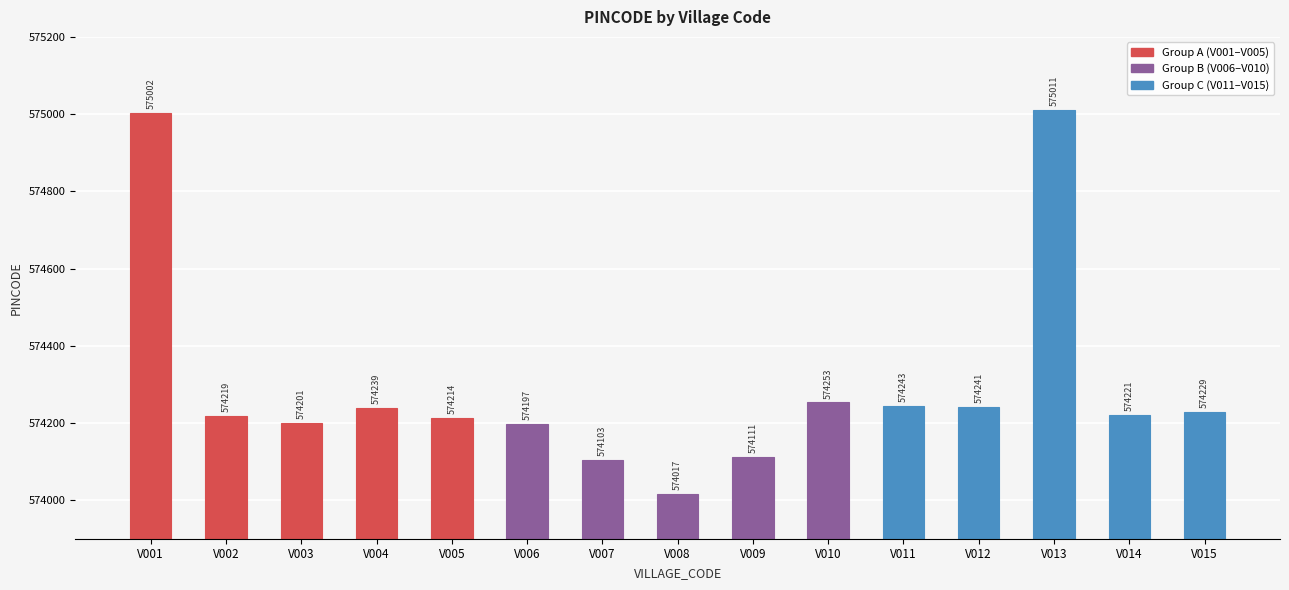

The value at V015 is 574229. True or false?

True